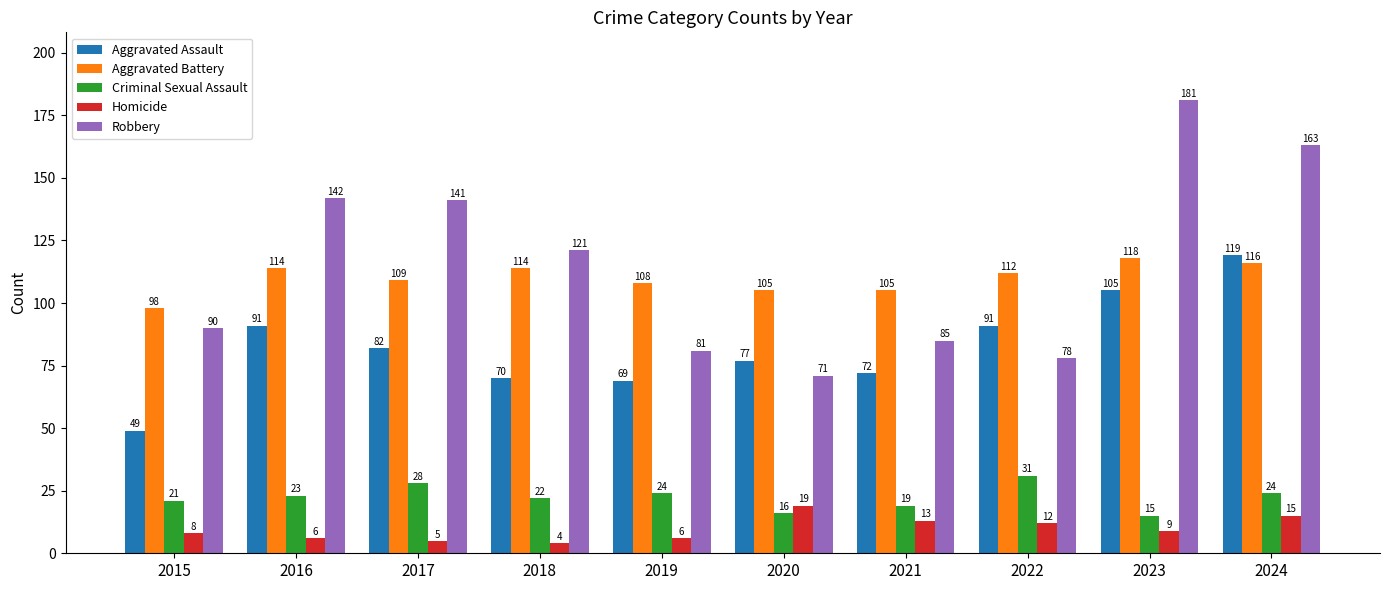

How many series are shown in this chart?

5